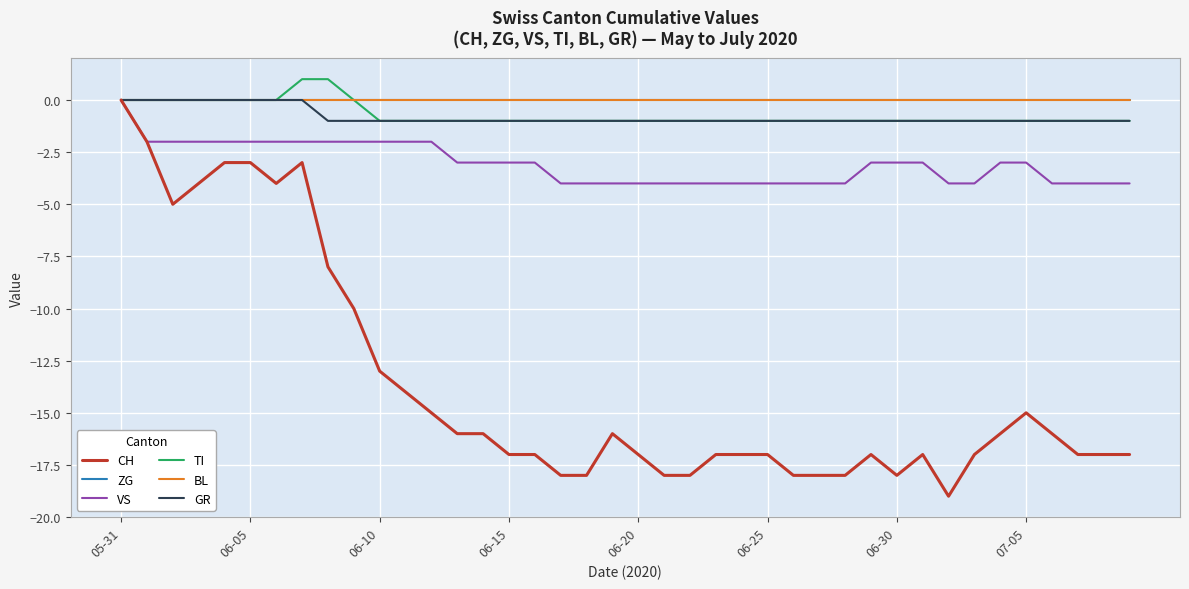

How many negative values does the CH series have?

39